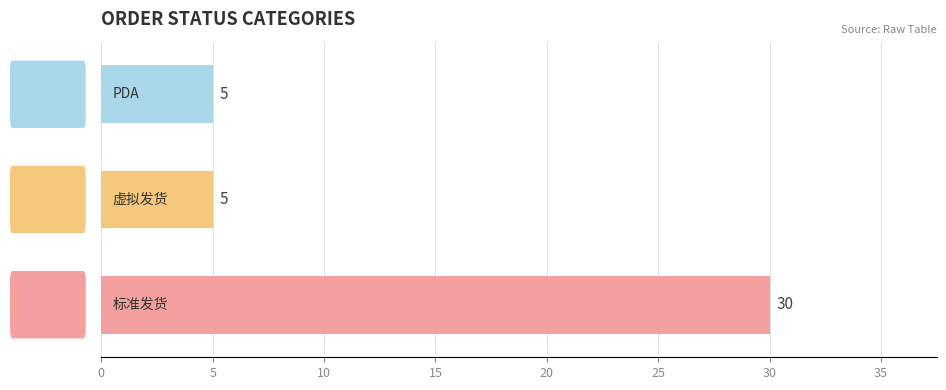

What is the greatest value displayed?

30